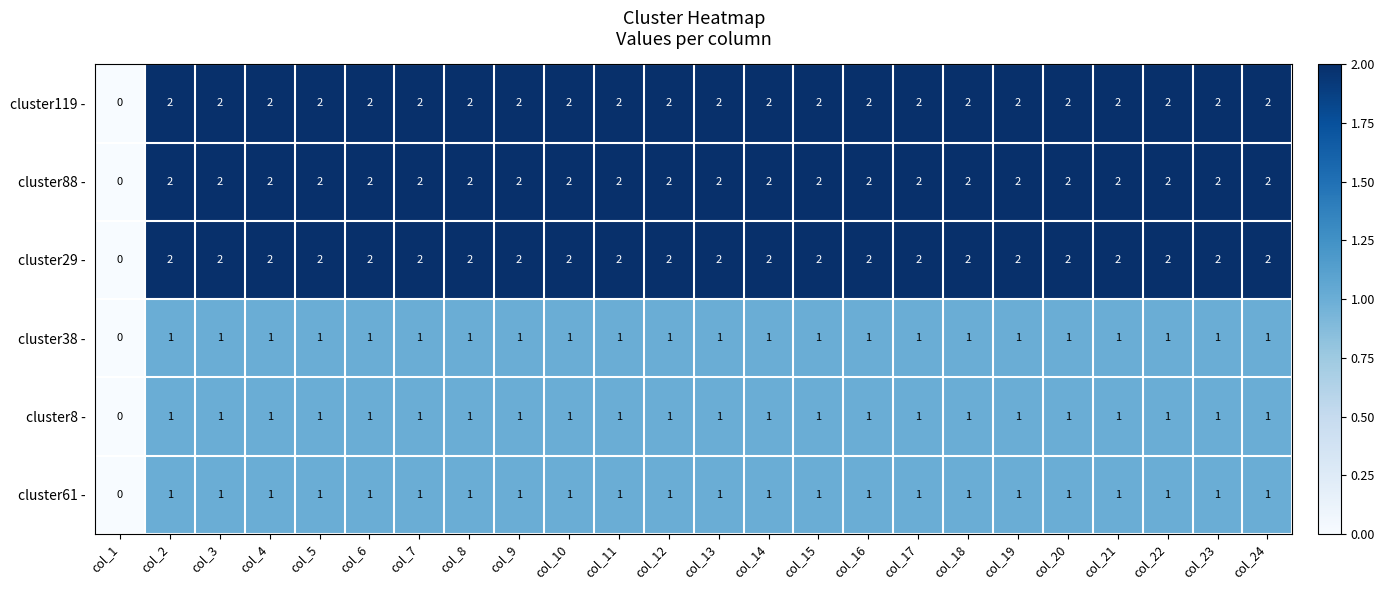

How many values in the cluster29 - series are below 2?

1